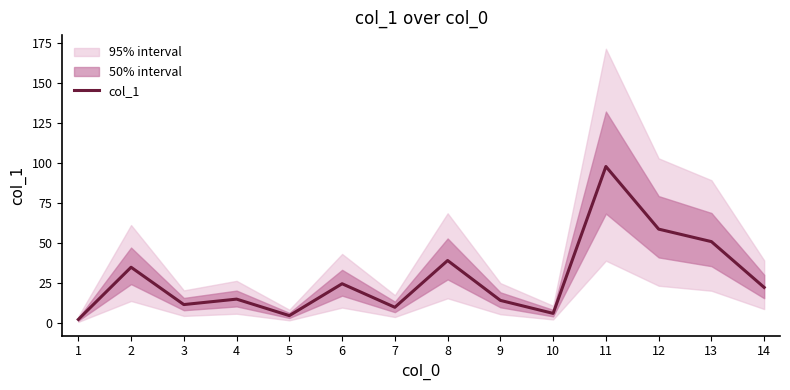

True or false: the data has more than 1 interior local peaks.

True